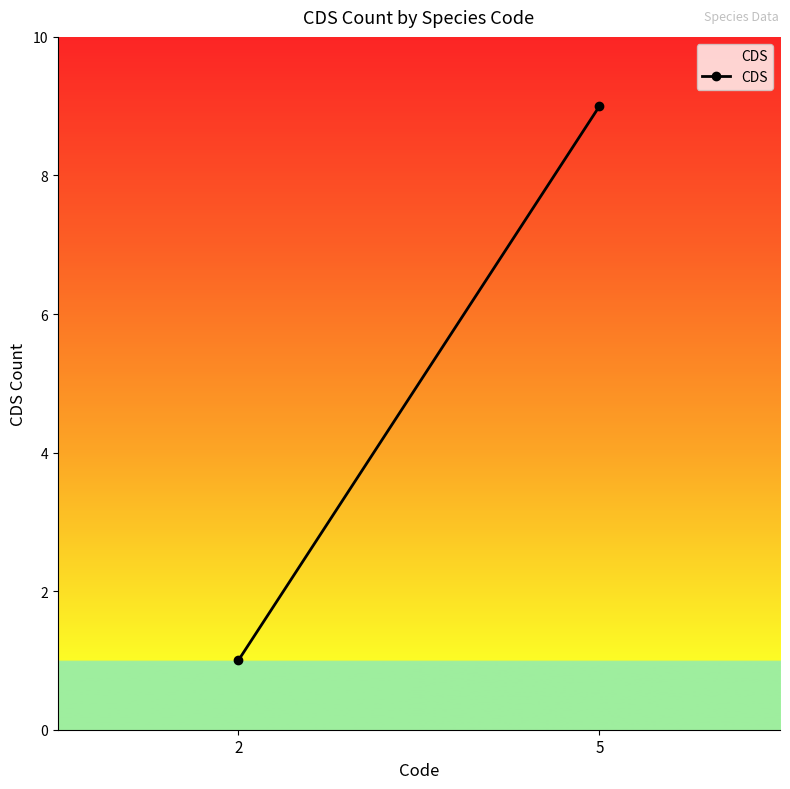

Rank the categories by value from highest to lowest.

5, 2